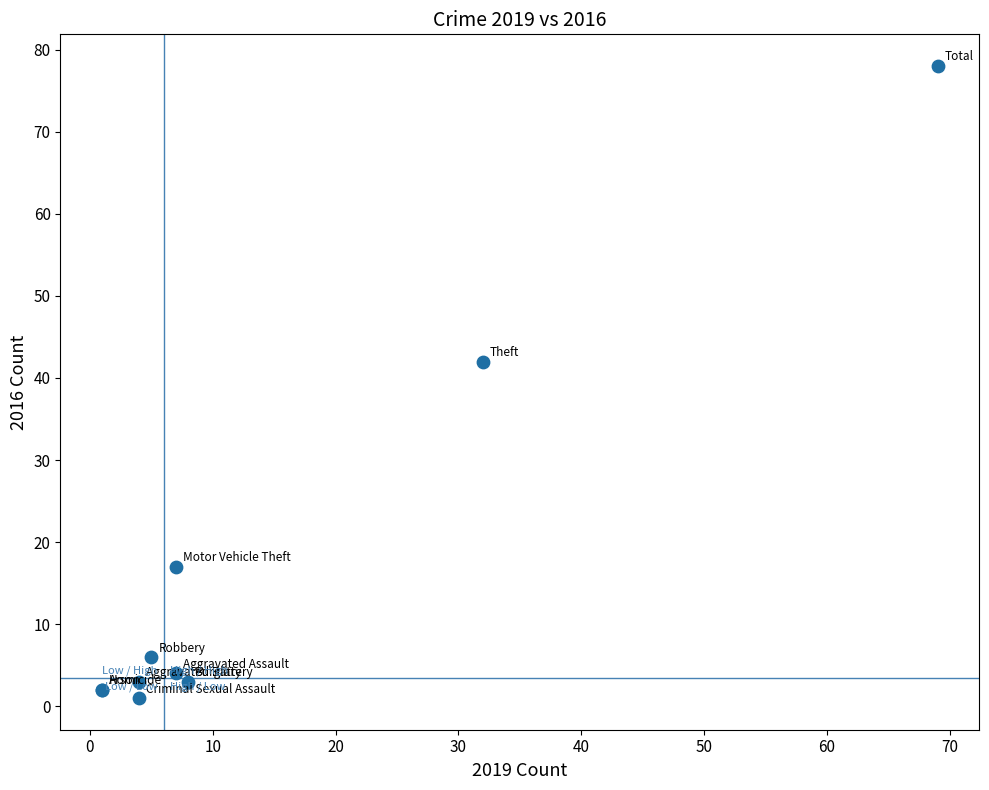

What Y value in the scatter plot is closest to 39?

42